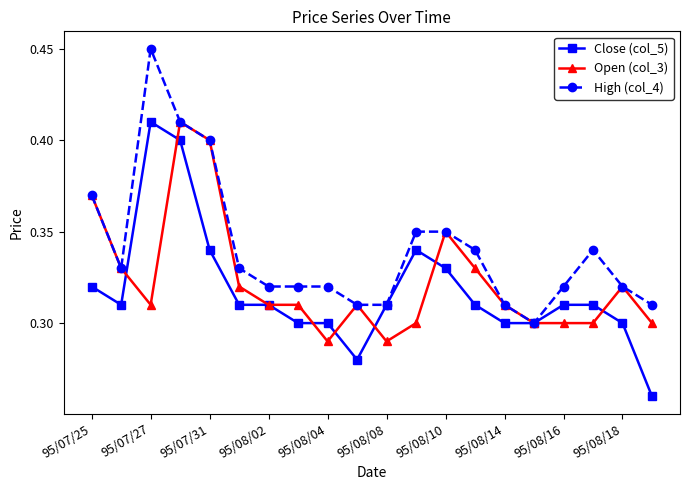

Is this an area chart (filled region under the line)?

No